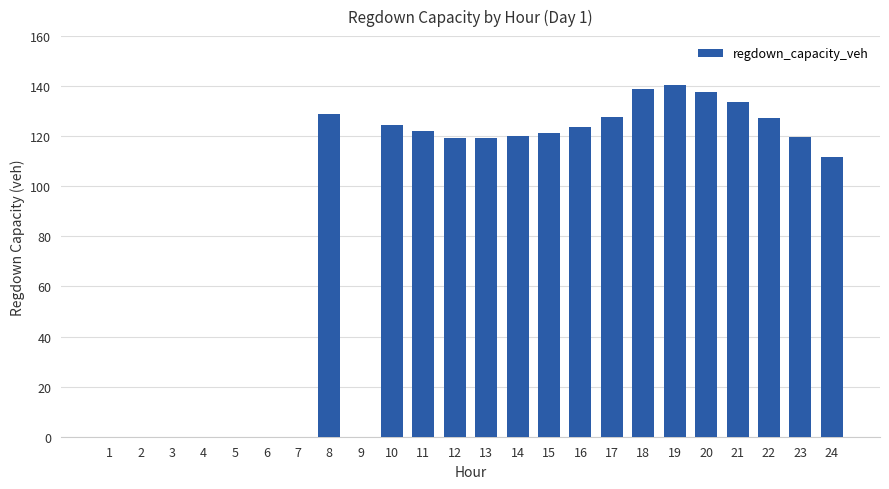

Does the chart contain stacked bars?

No